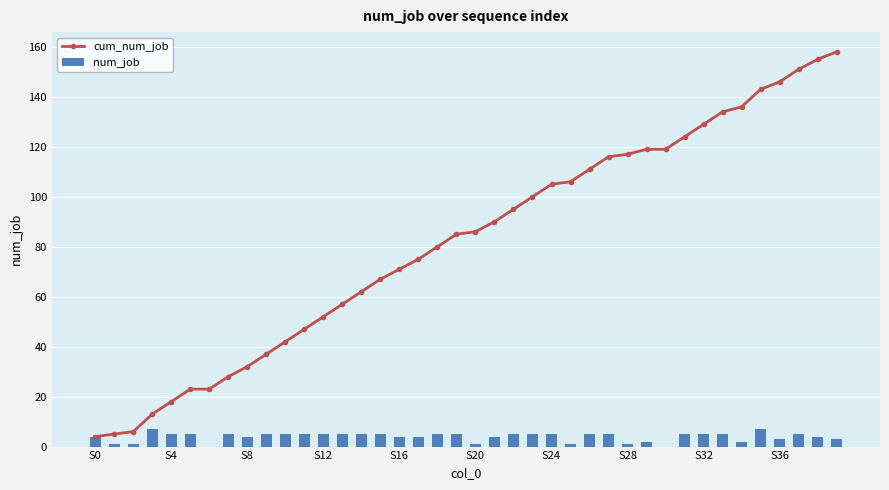

Rank the series by their average value, from highest to lowest.

cum_num_job, num_job